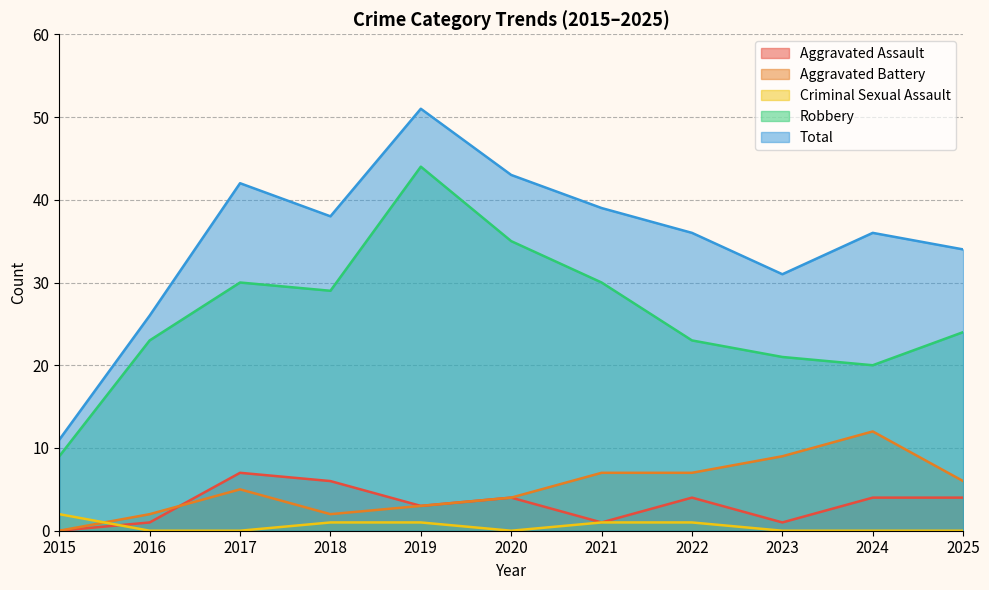

Rank the series by their maximum value, from lowest to highest.

Criminal Sexual Assault, Aggravated Assault, Aggravated Battery, Robbery, Total